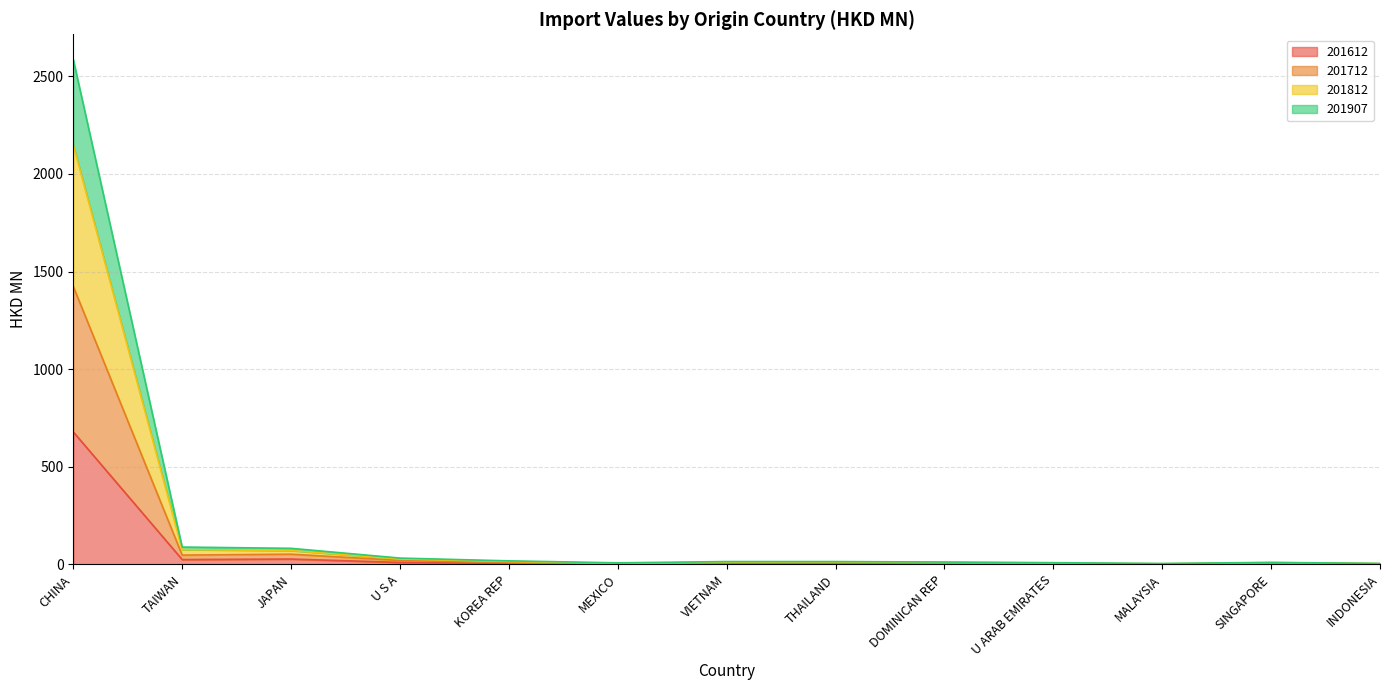

In 201612, how many points are lower than both neighbors (excluding endpoints)?

4